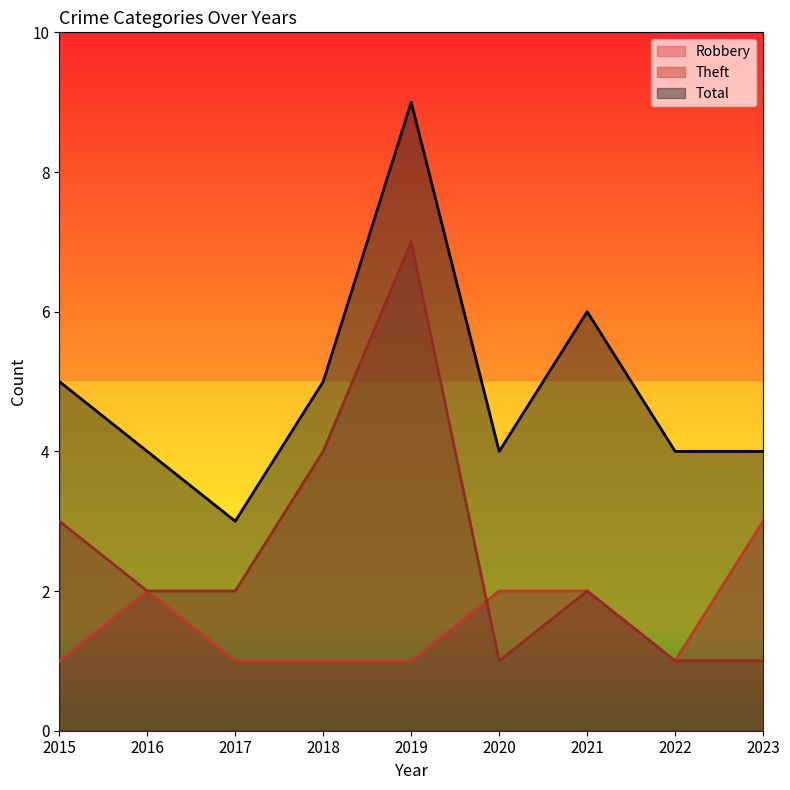

The Total series shows 5 at 2015. True or false?

True